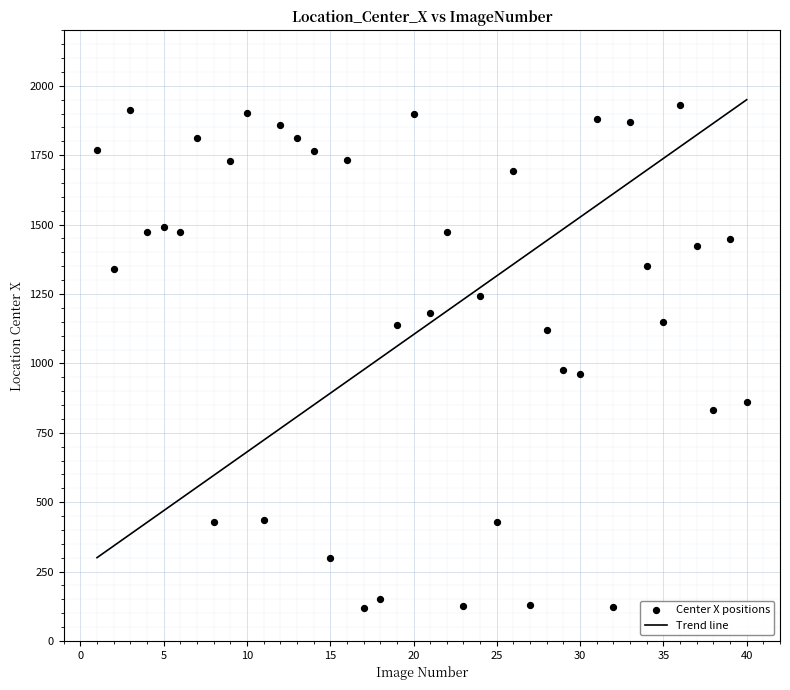

What is the range of Y values (max minus min)?

1813.2